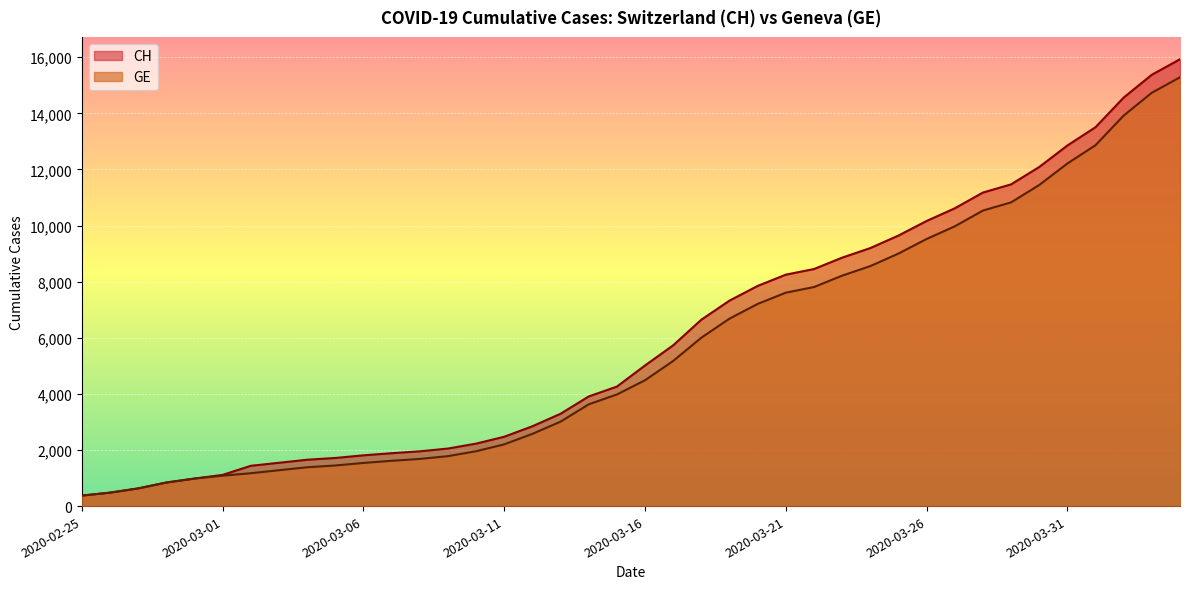

The value of CH at 2020-03-06 is 3047. True or false?

False